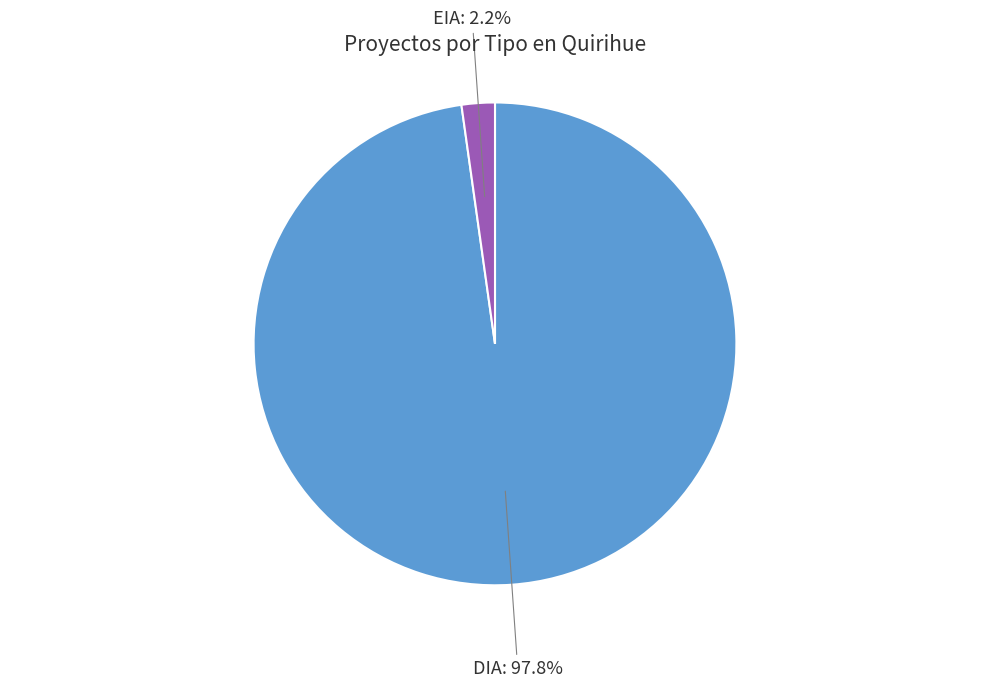

What percentage is the EIA slice, to the nearest percent?

2%